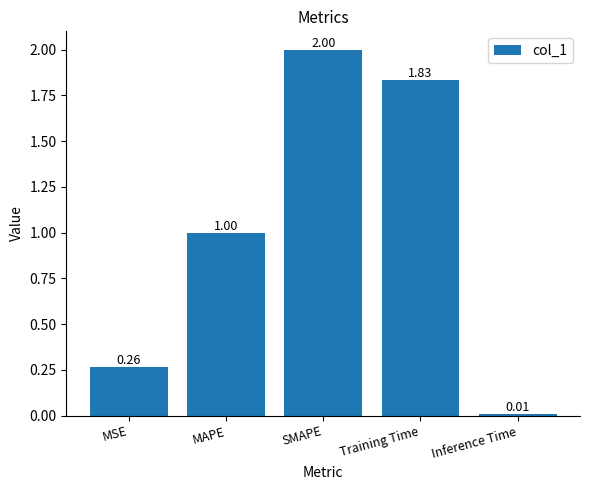

List the labels in order of value, largest first.

SMAPE, Training Time, MAPE, MSE, Inference Time